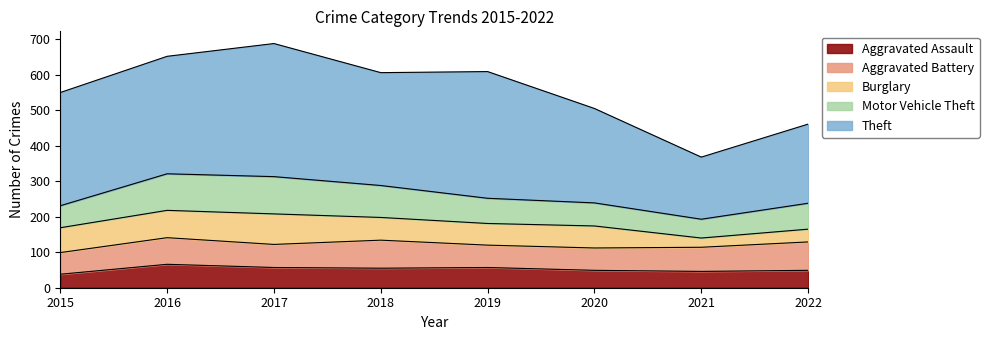

Between 2017 and 2021, which is larger?

2017